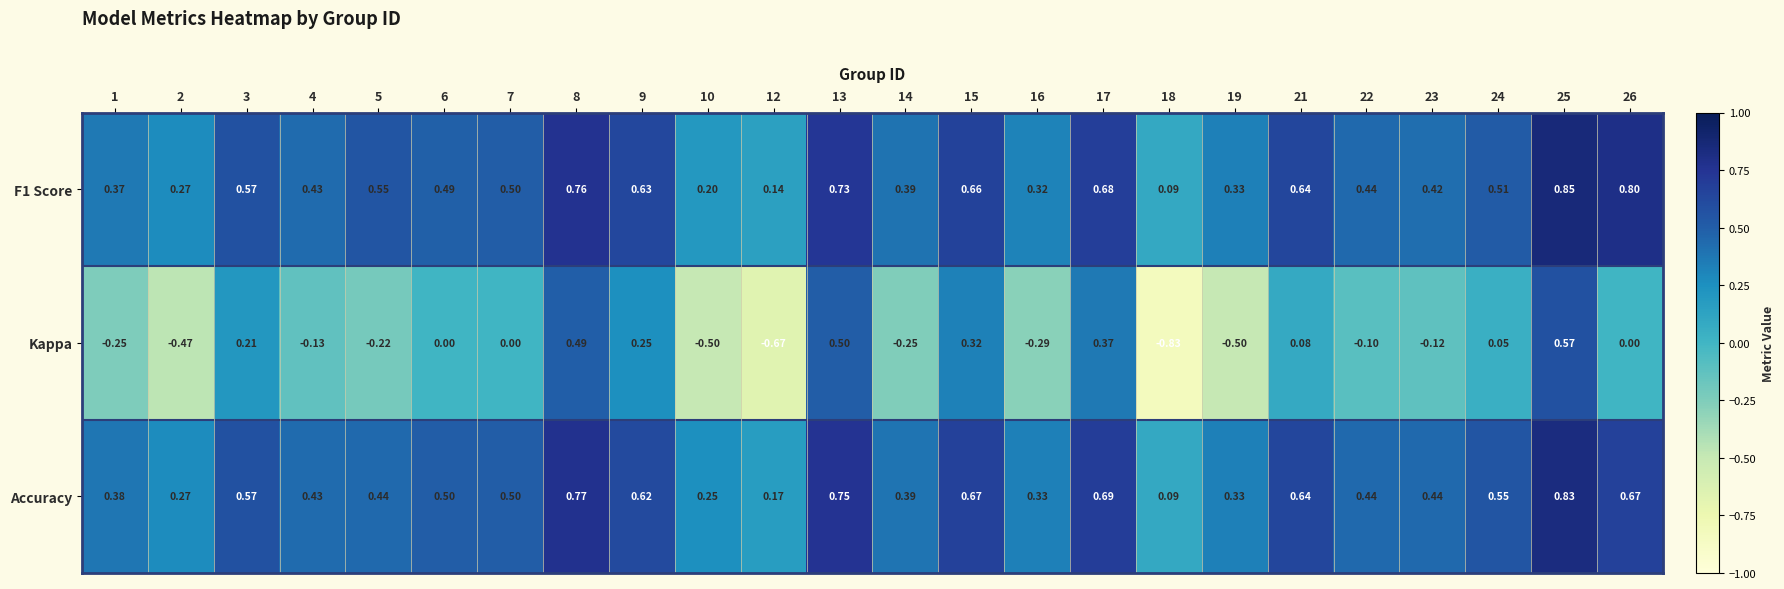

Which series has the largest range (max minus min)?

Kappa